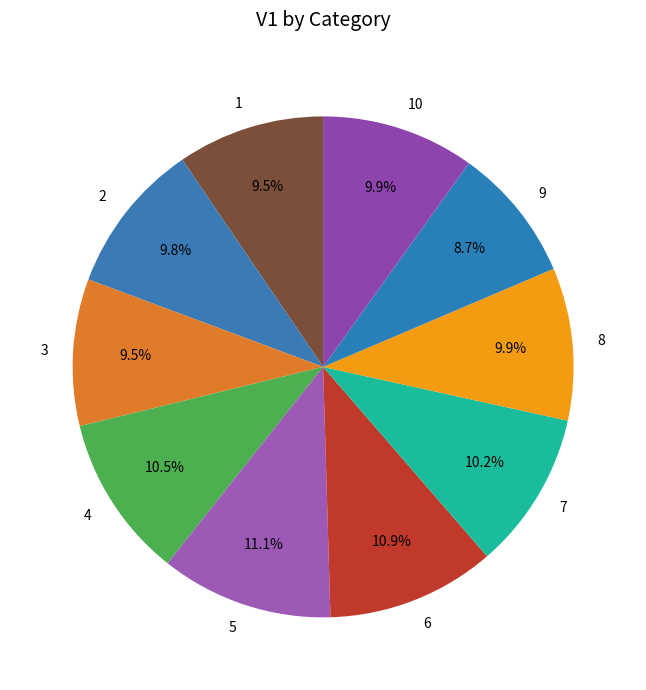

What percentage is the 8 slice, to the nearest percent?

10%